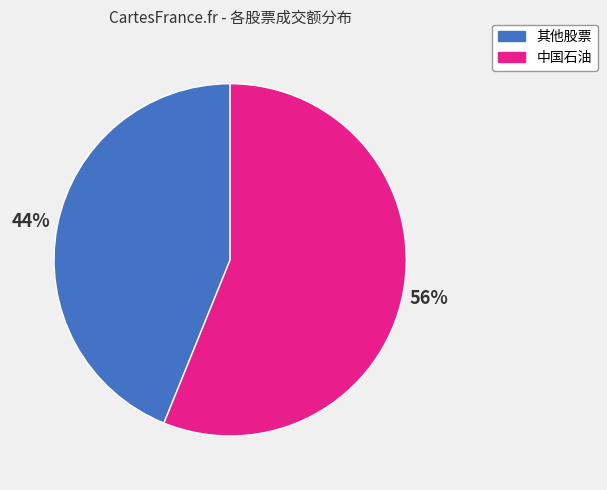

To the nearest percent, what is the average slice percentage?

50%